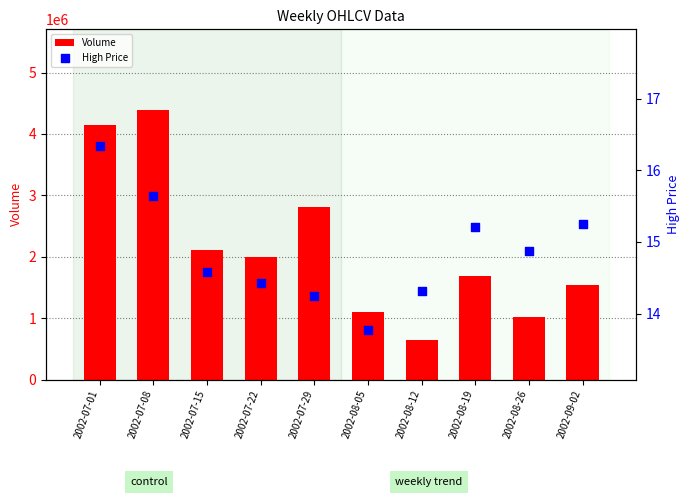

At which category is the sum across all series the highest?

2002-07-08